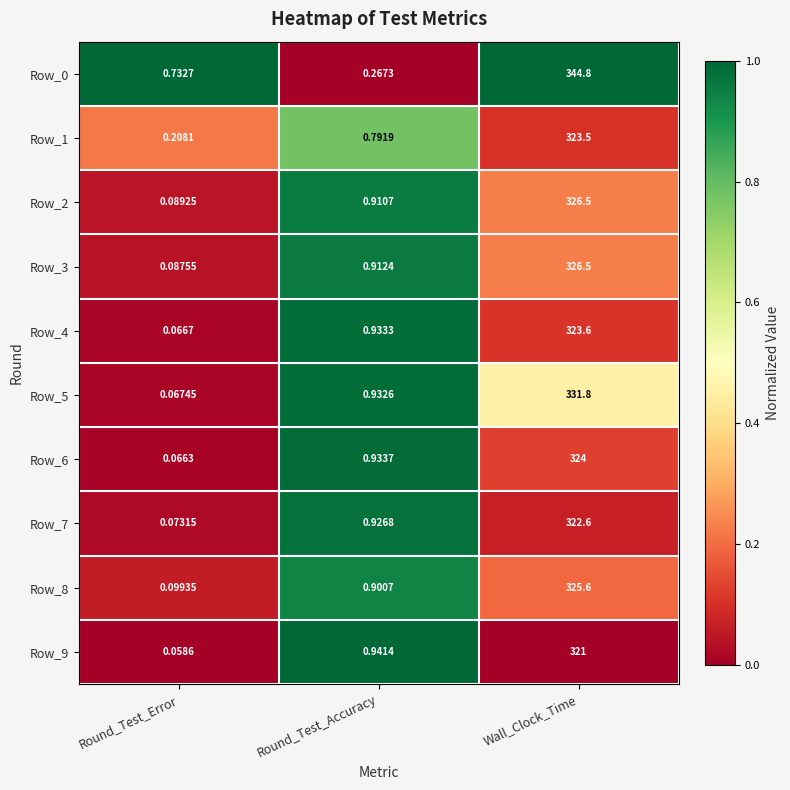

Rank the categories by Row_3 value from highest to lowest.

Wall_Clock_Time, Round_Test_Accuracy, Round_Test_Error